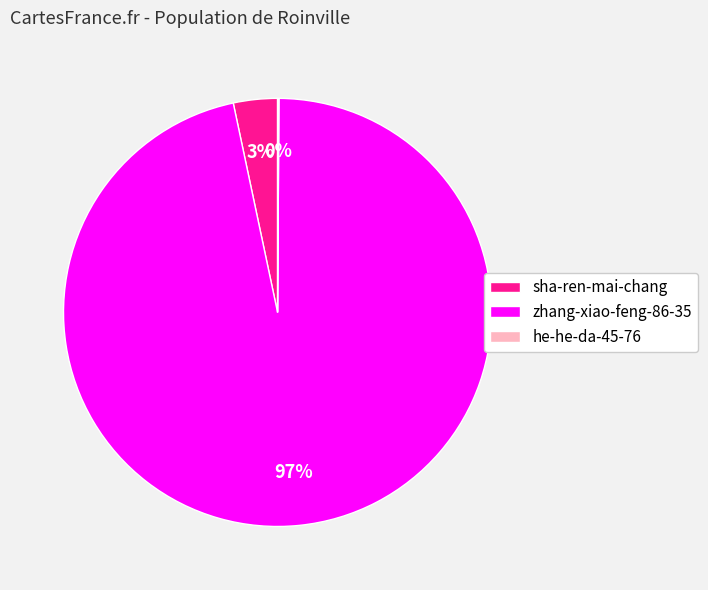

Which slice is the largest?

zhang-xiao-feng-86-35